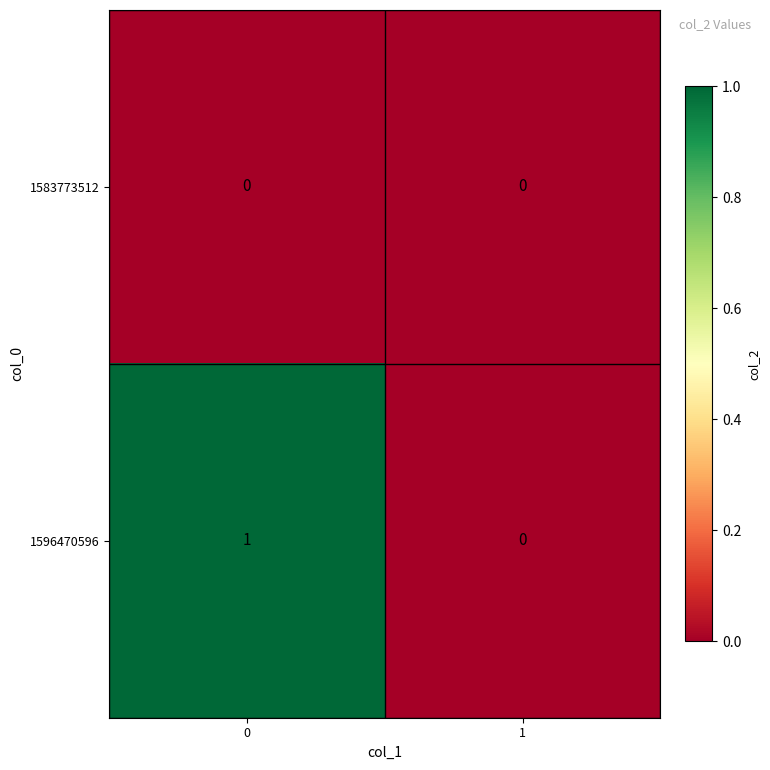

What is the difference between the highest and lowest values at 0?

1